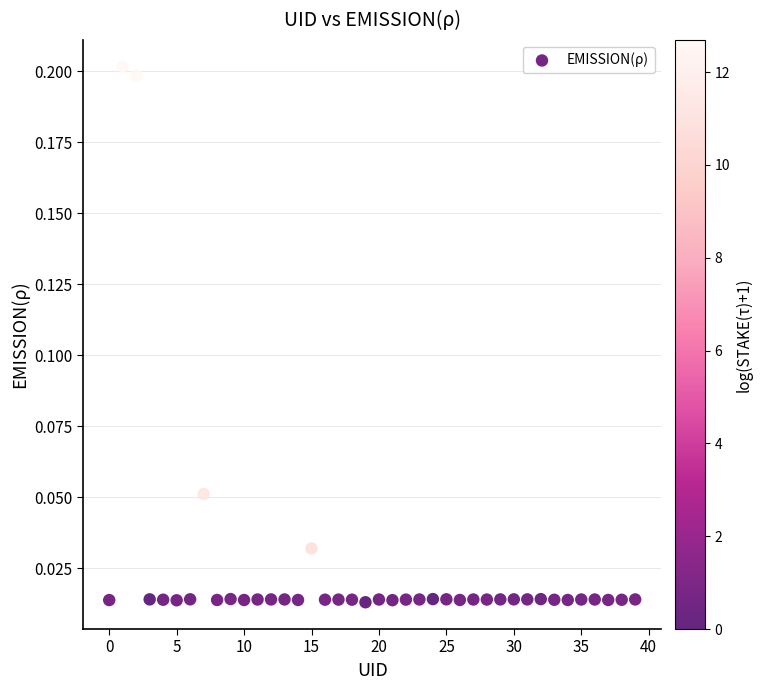

Count the number of points in this scatter plot.

40